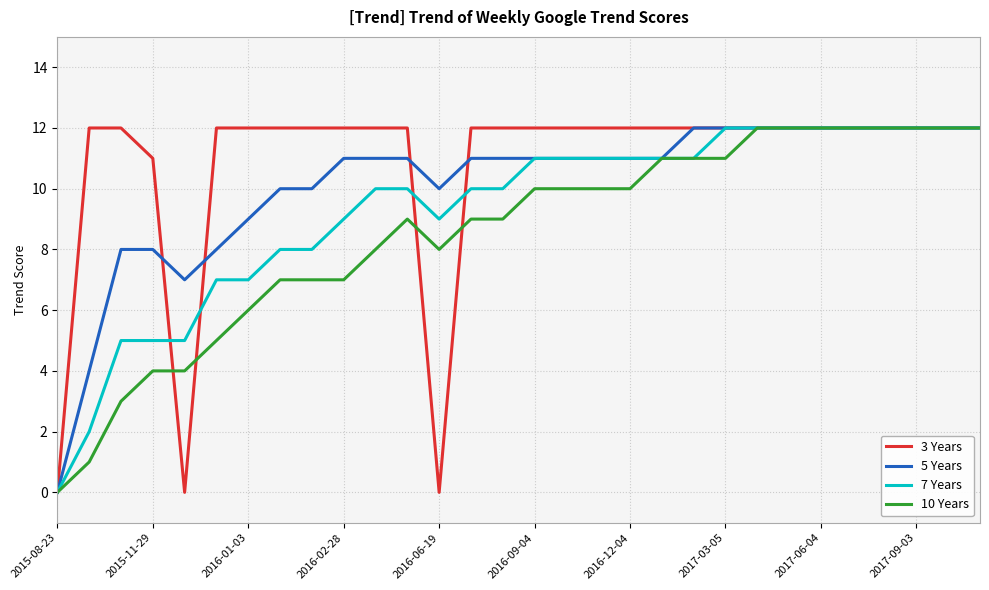

What are all the series names shown in the legend?

3 Years, 5 Years, 7 Years, 10 Years